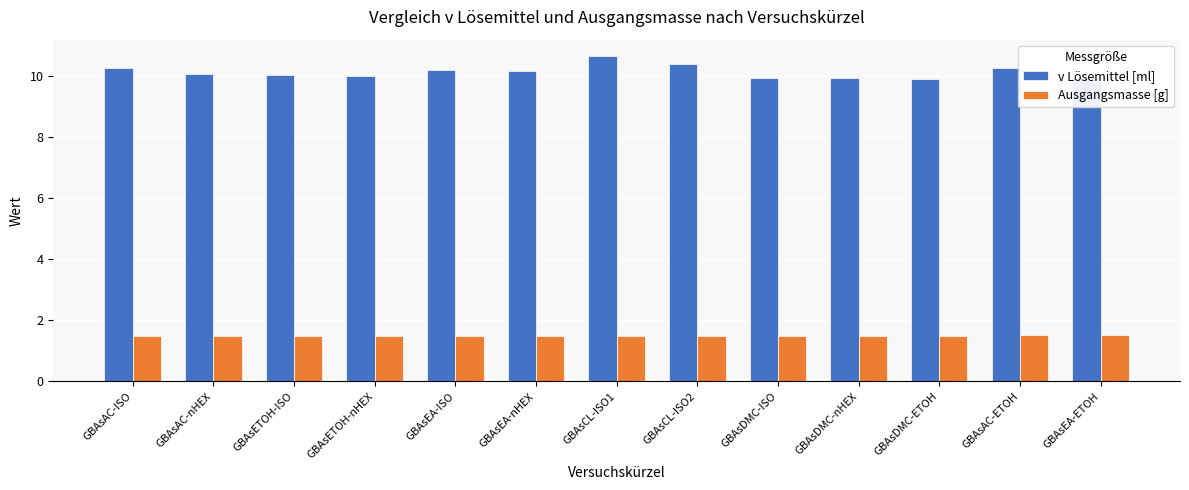

Which series has the widest spread of values?

v Lösemittel [ml]